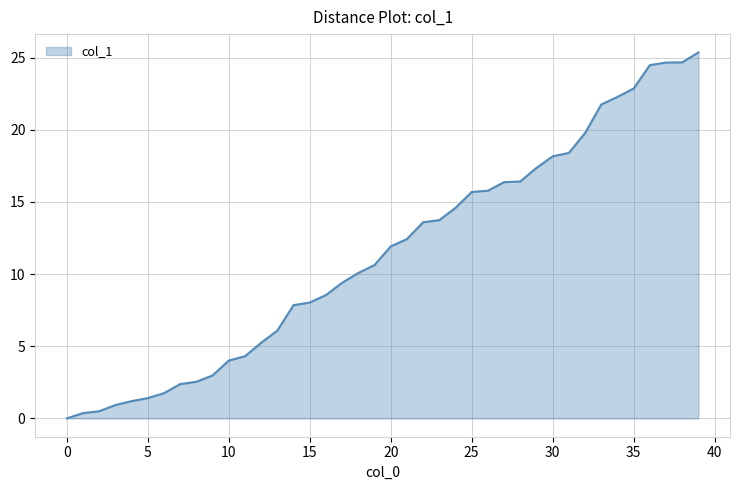

List the labels in order of value, smallest first.

0, 1, 2, 3, 4, 5, 6, 7, 8, 9, 10, 11, 12, 13, 14, 15, 16, 17, 18, 19, 20, 21, 22, 23, 24, 25, 26, 27, 28, 29, 30, 31, 32, 33, 34, 35, 36, 37, 38, 39